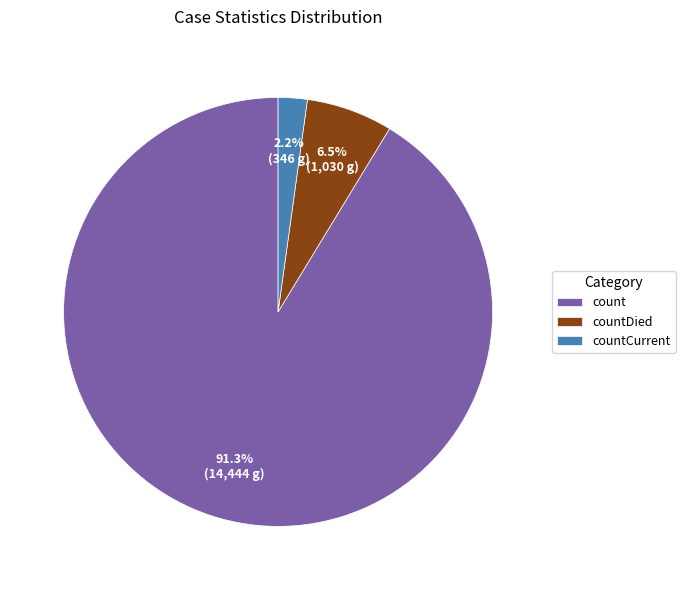

To the nearest percent, what is the combined percentage of count and countDied?

98%